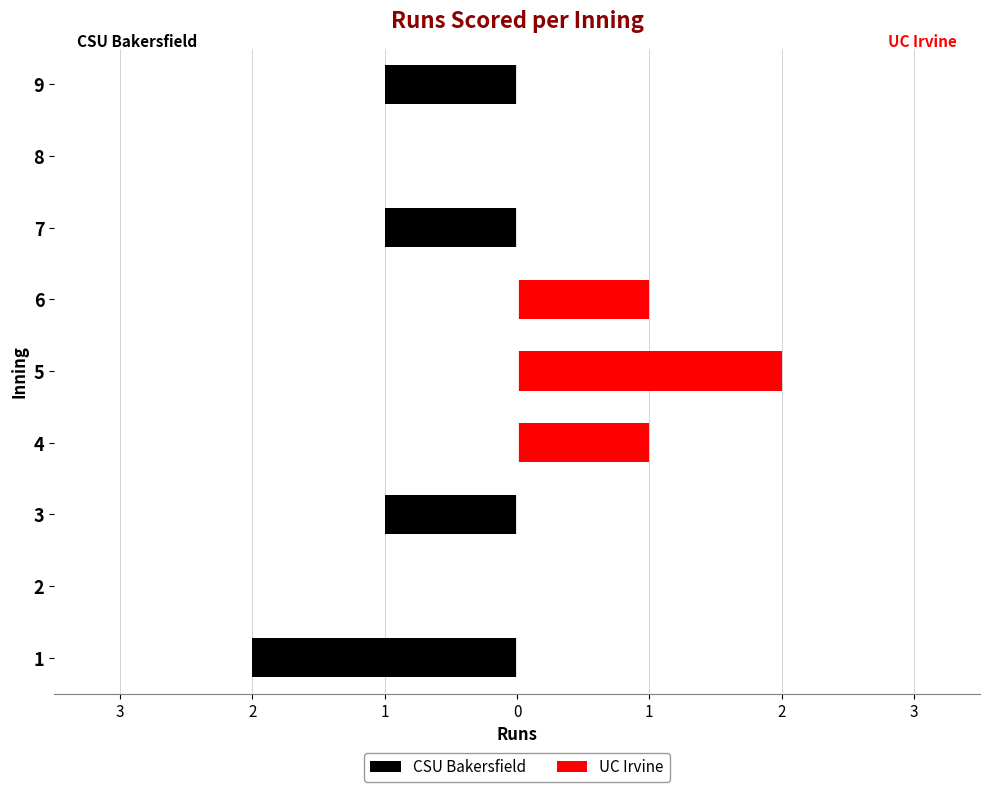

What is the label of the 1st bar from the right?

8